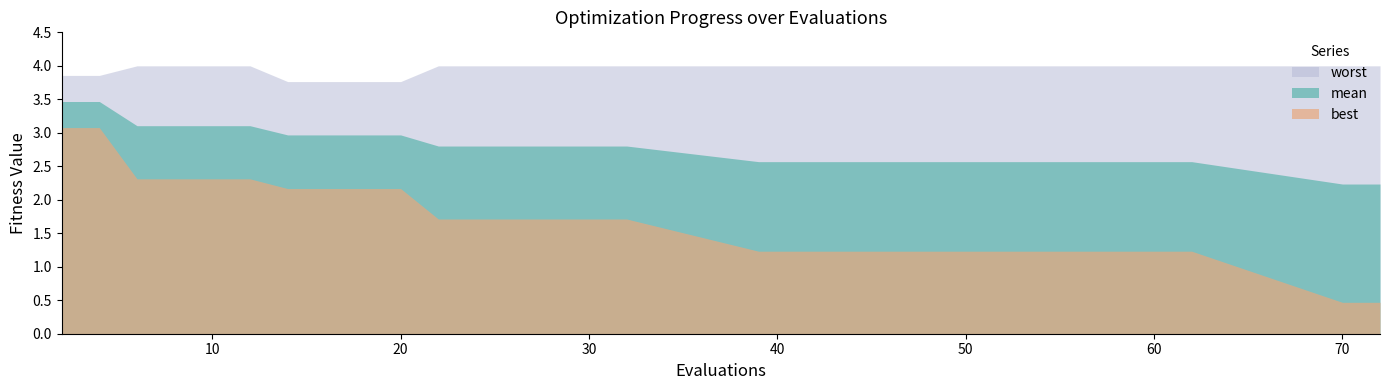

Reading left to right, what are all the values shown in this chart?

mean: 2=3.5	4=3.5	6=3.1	8=3.1	10=3.1	12=3.1	14=3.0	16=3.0	18=3.0	20=3.0	22=2.8	24=2.8	26=2.8	28=2.8	30=2.8	32=2.8	39=2.6	46=2.6	54=2.6	62=2.6	70=2.2	72=2.2
best: 2=3.1	4=3.1	6=2.3	8=2.3	10=2.3	12=2.3	14=2.2	16=2.2	18=2.2	20=2.2	22=1.7	24=1.7	26=1.7	28=1.7	30=1.7	32=1.7	39=1.2	46=1.2	54=1.2	62=1.2	70=0.5	72=0.5
worst: 2=3.9	4=3.9	6=4.0	8=4.0	10=4.0	12=4.0	14=3.8	16=3.8	18=3.8	20=3.8	22=4.0	24=4.0	26=4.0	28=4.0	30=4.0	32=4.0	39=4.0	46=4.0	54=4.0	62=4.0	70=4.0	72=4.0